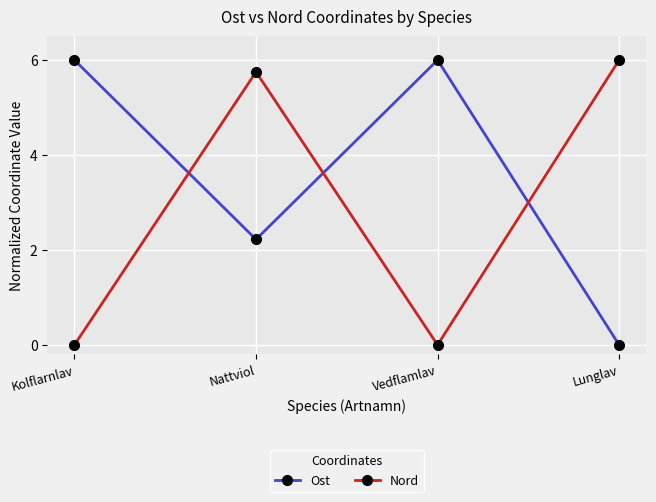

What is the difference between the highest and lowest values at Vedflamlav?

6.0